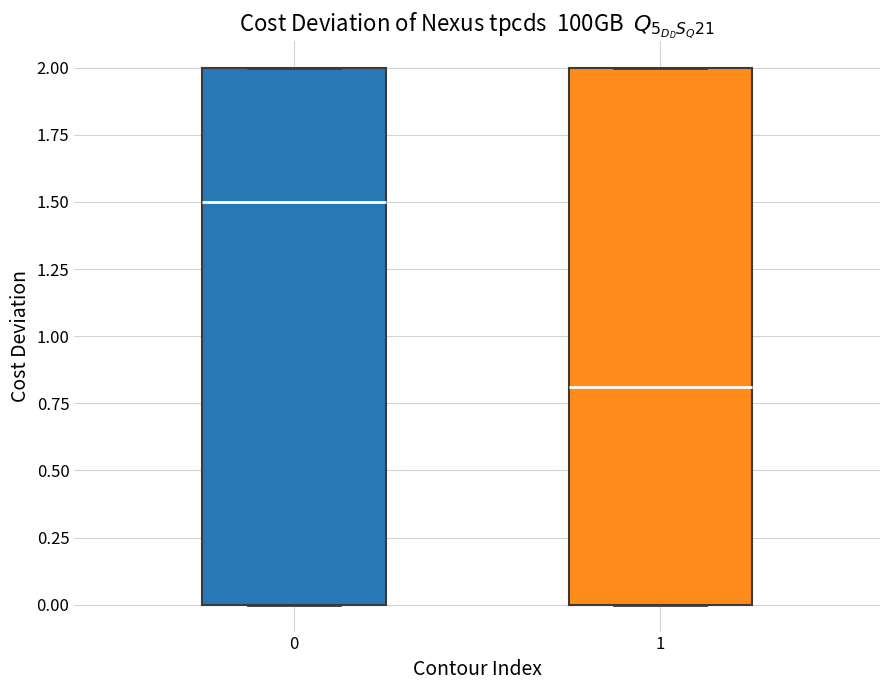

Where is the upper edge of the box at x = 0 on the y-axis? The values are not printed on the chart, so give them approximately, as read against the axis.

2.0